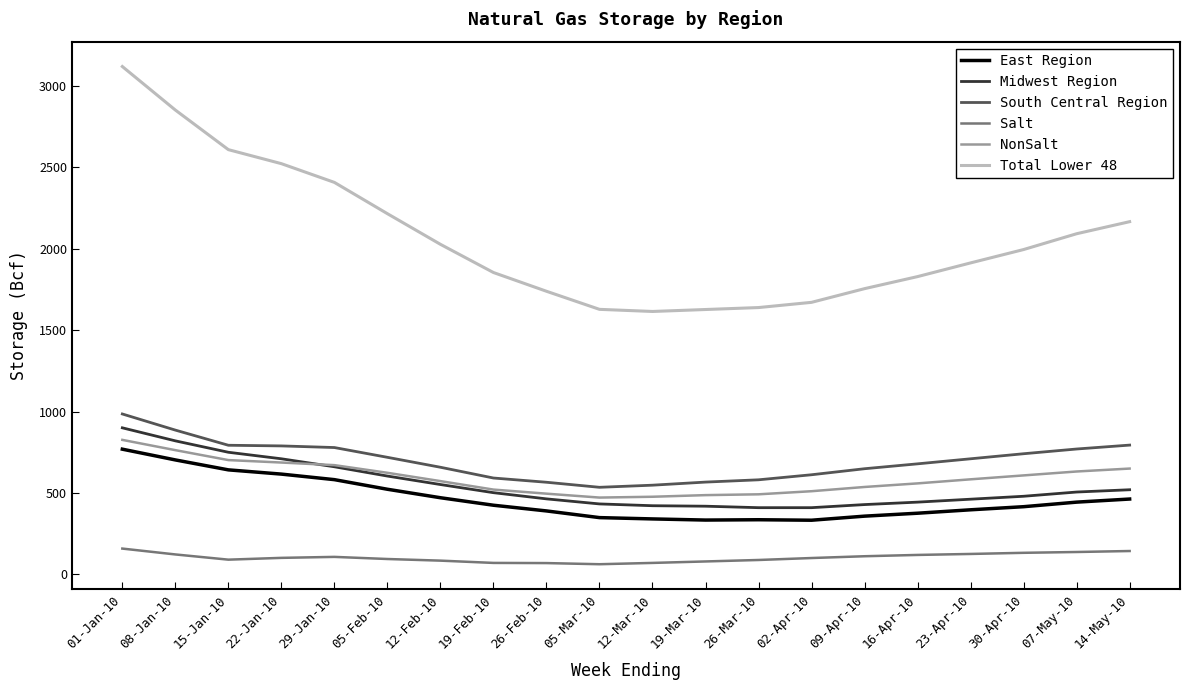

At 12-Mar-10, list the series in order from smallest to largest.

Salt, East Region, Midwest Region, NonSalt, South Central Region, Total Lower 48